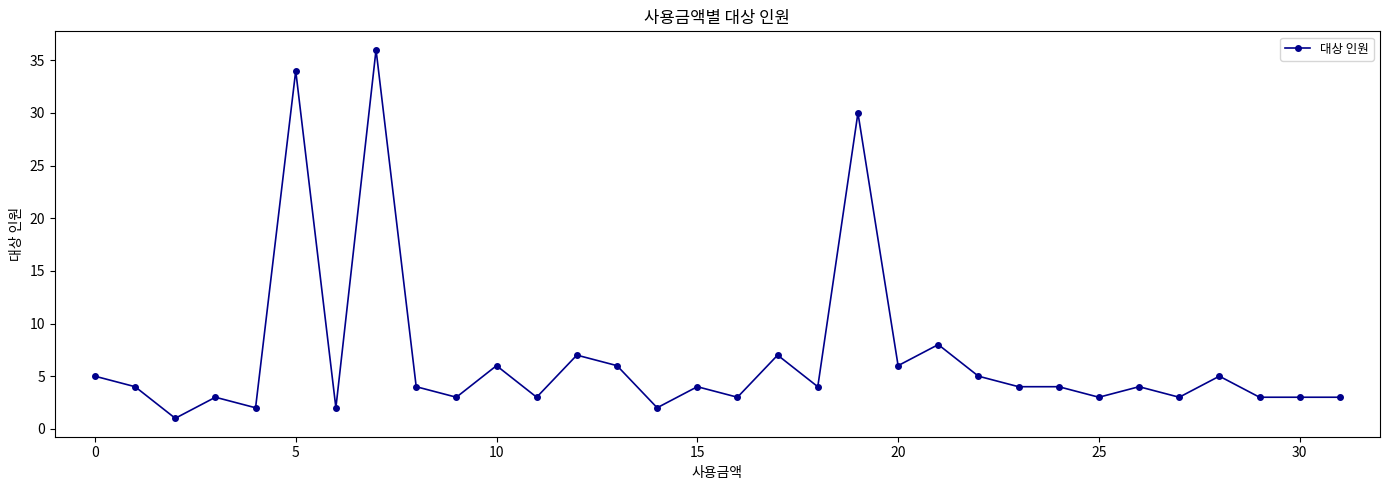

Does the chart display data point markers on the line(s)?

Yes